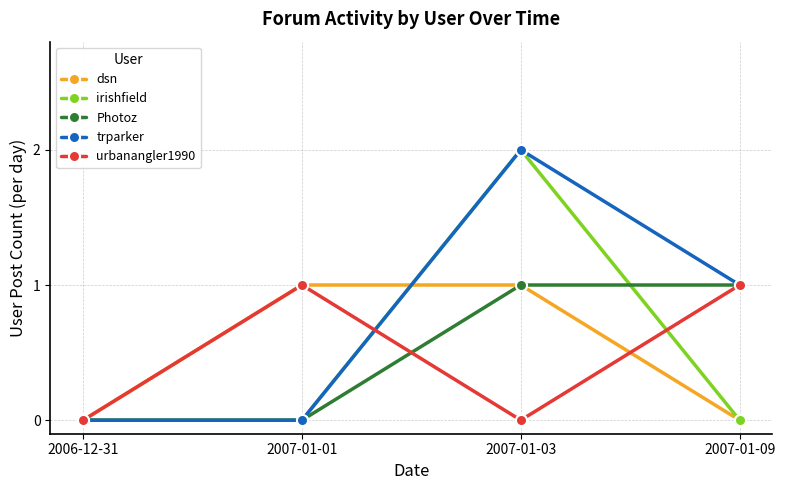

What is the label of the 4th point from the left?

2007-01-09